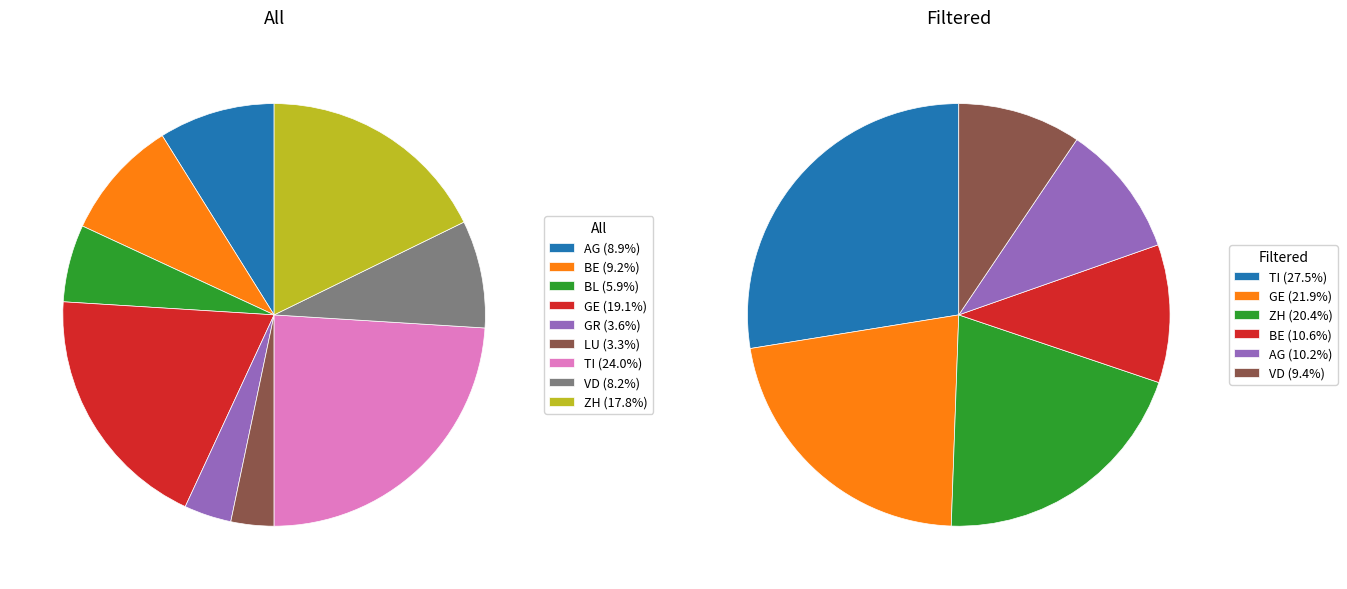

How much of the chart is everything except VD?

91.8%